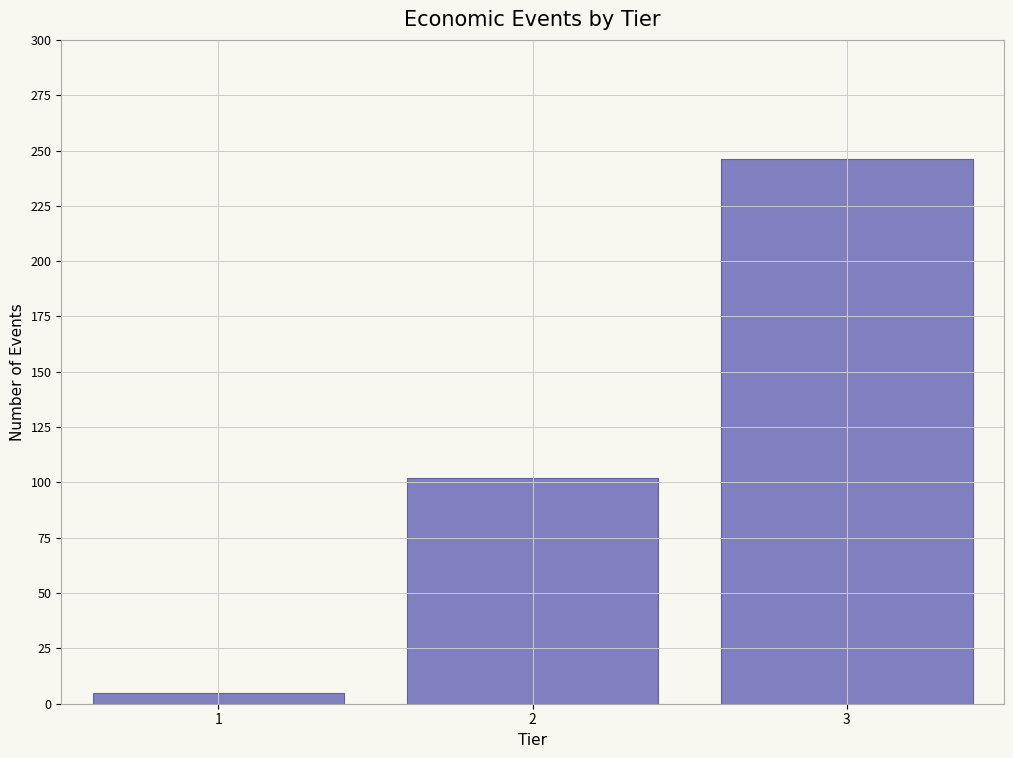

Reading left to right, transcribe all the data shown in this chart.

5	102	246